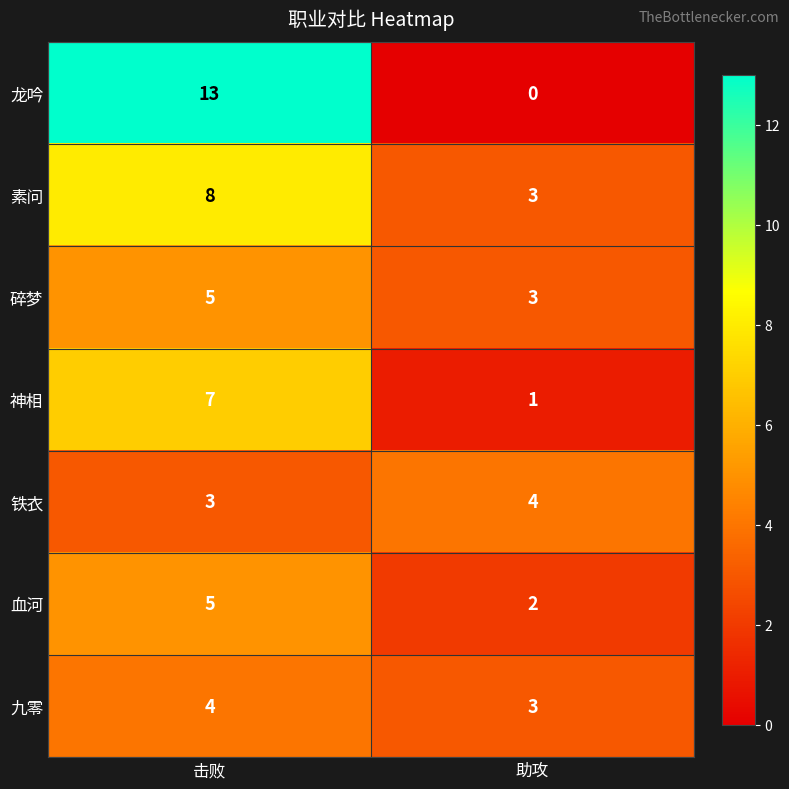

Reading right to left, transcribe all the data shown in this chart.

龙吟: 助攻=0	击败=13
素问: 助攻=3	击败=8
碎梦: 助攻=3	击败=5
神相: 助攻=1	击败=7
铁衣: 助攻=4	击败=3
血河: 助攻=2	击败=5
九零: 助攻=3	击败=4